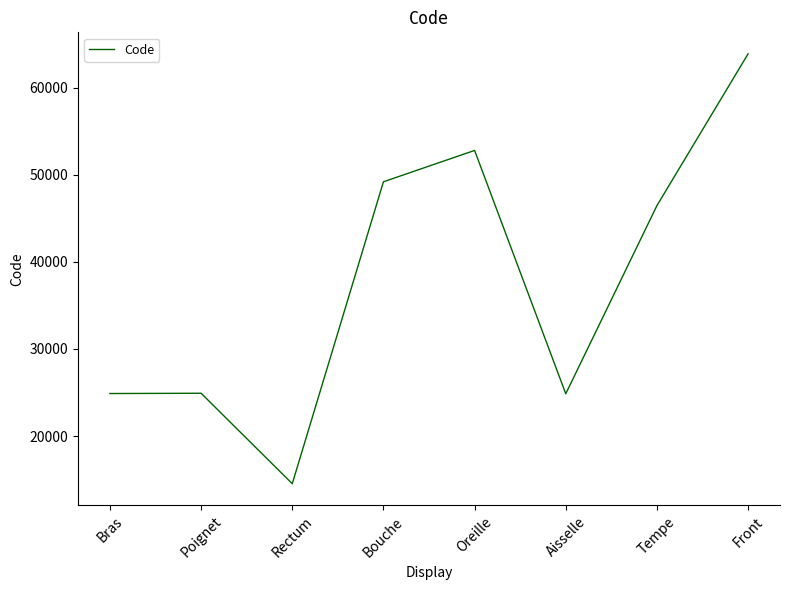

How many lines are shown in the chart?

1